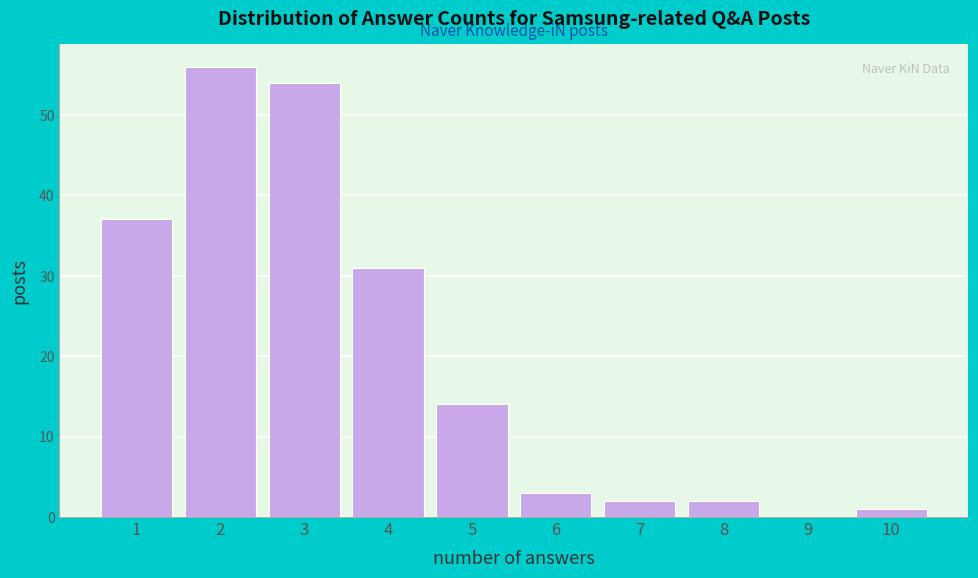

Reading left to right, transcribe all the data shown in this chart.

1=37	2=56	3=54	4=31	5=14	6=3	7=2	8=2	9=0	10=1